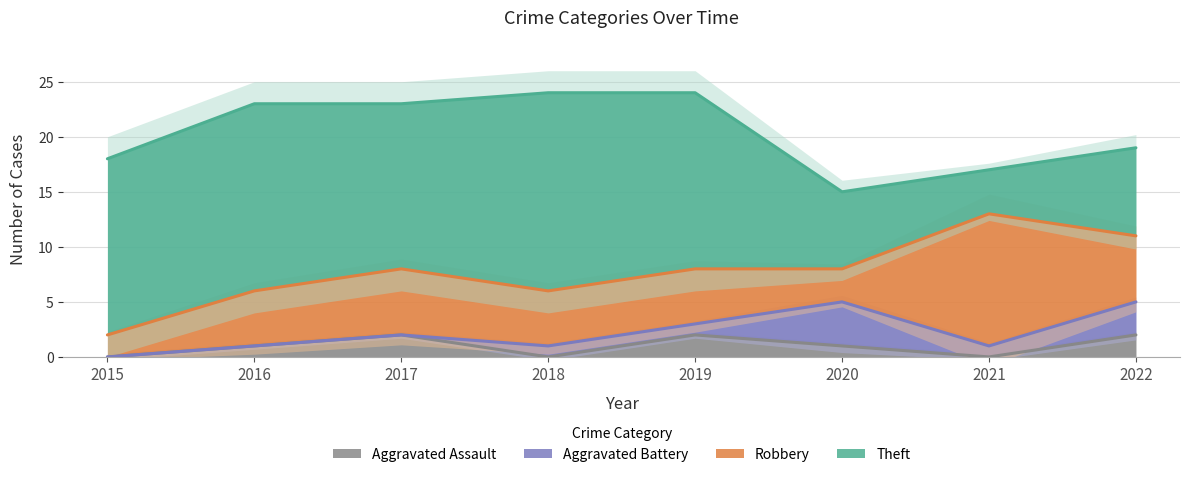

Which series has the largest range (max minus min)?

Theft